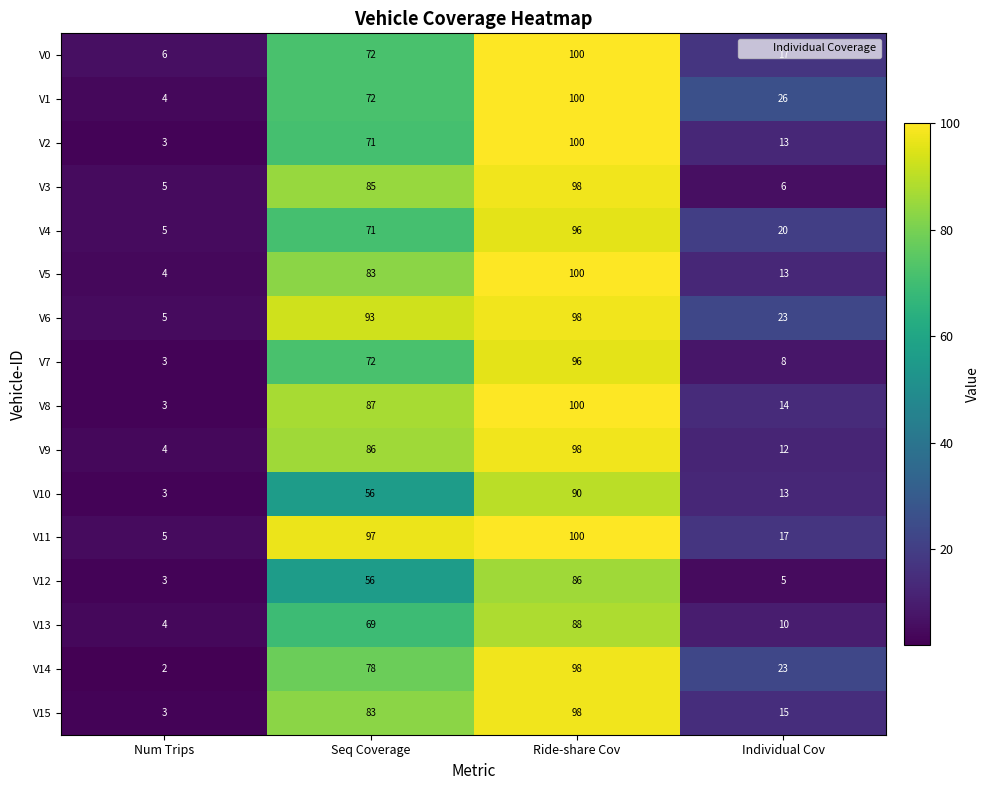

What is the sum of all V7 values?

179